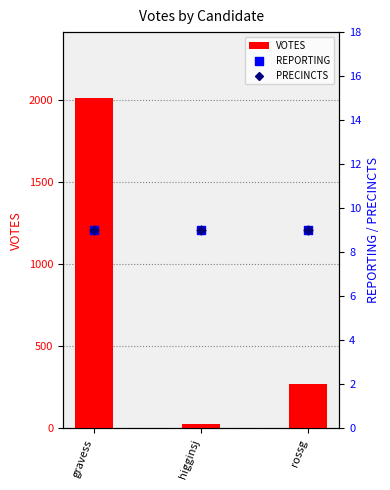

Is the value of PRECINCTS at gravess greater than the value of REPORTING at rossg?

No